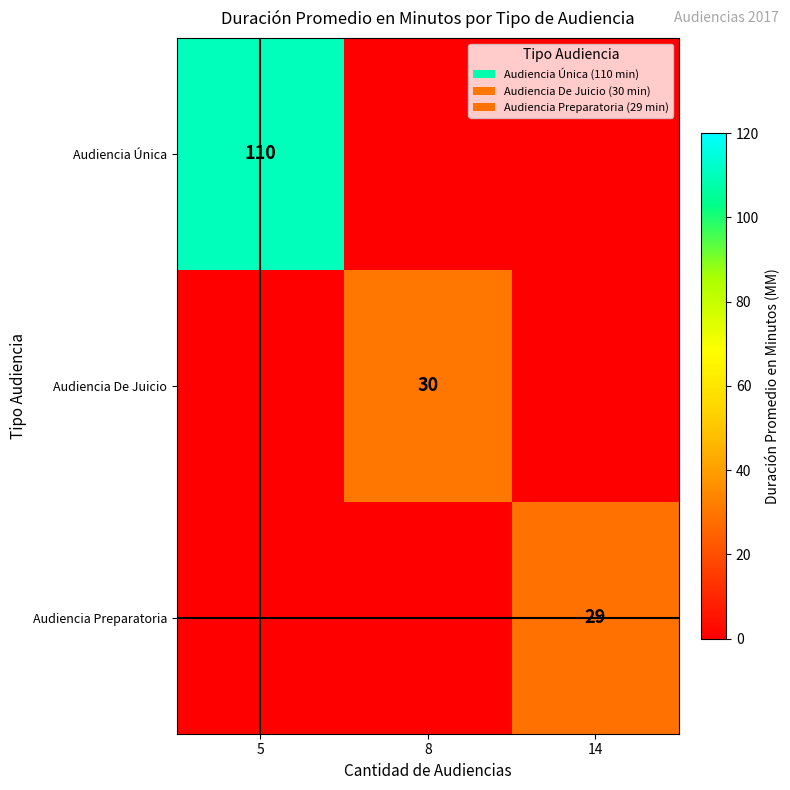

True or false: Audiencia De Juicio has a value of 30 at 8.

True